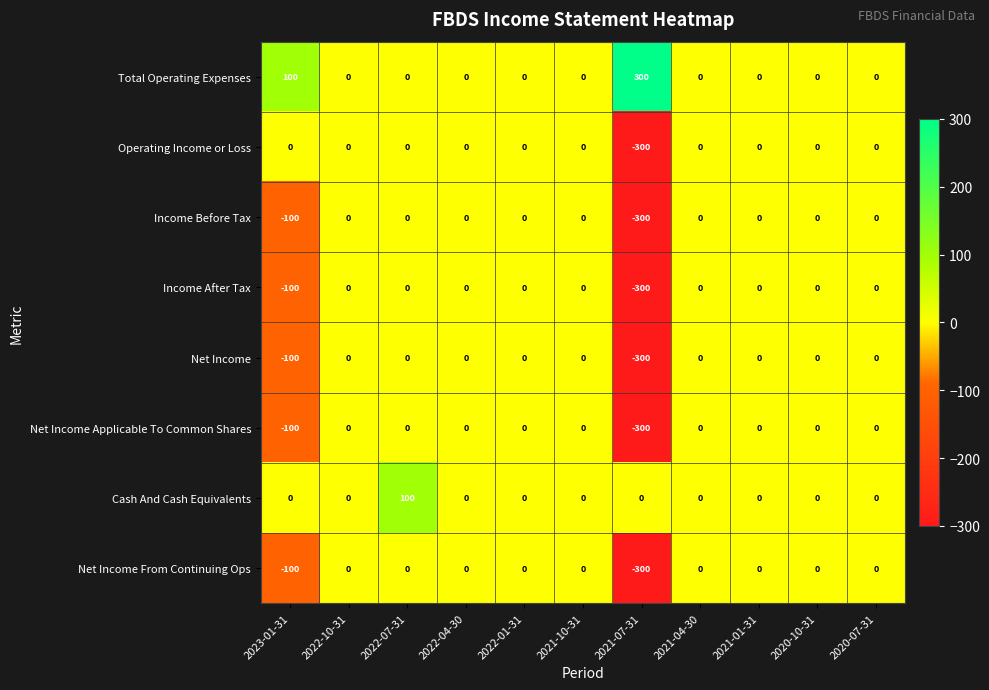

What is the spread (max minus min) of values at 2022-07-31?

100